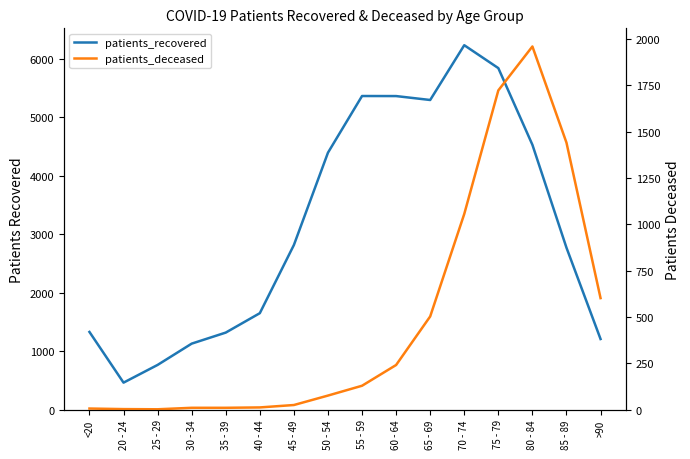

What is the difference between the highest and lowest values at 70 - 74?

5177